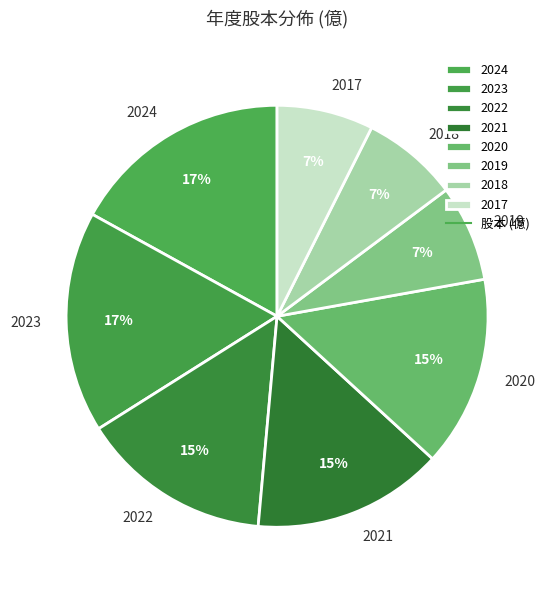

Which has a higher value, 2020 or 2024?

2024